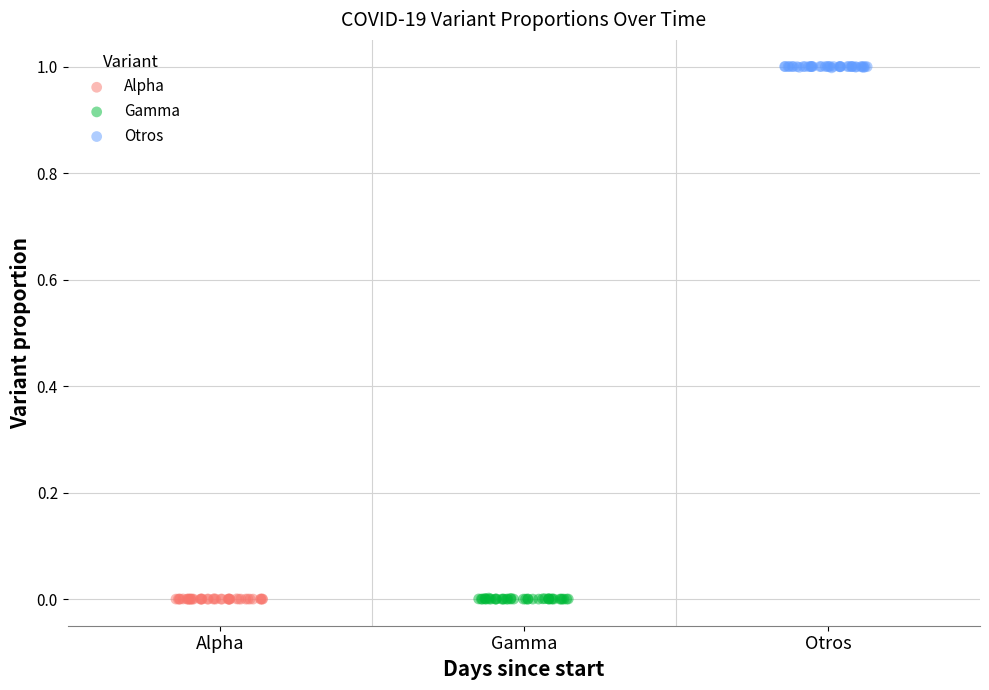

Which series contains the highest Y value?

Otros